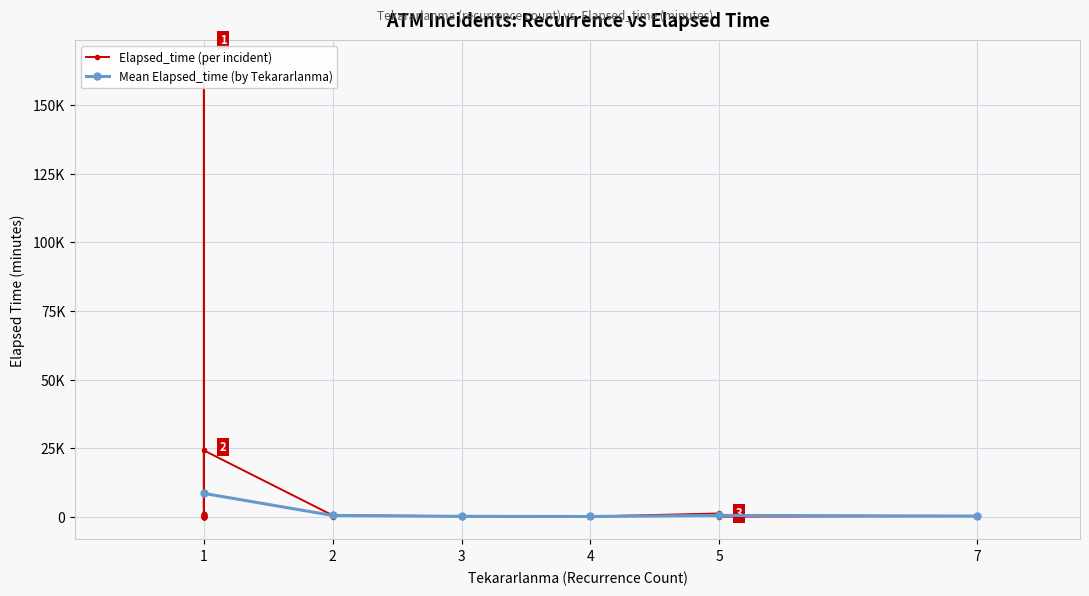

Reading left to right, list all the values displayed in this chart.

Elapsed_time: 0=1175	1=480	2=480	3=0	4=0	5=0	6=0	7=155	8=135	9=75	10=130	11=320	12=95	13=65	14=880	15=165365	16=220	17=665	18=45	19=0	20=205	21=65	22=235	23=1025	24=745	25=745	26=250	27=55	28=1055	29=30	30=120	31=45	32=30	33=70	34=45	35=160	36=555	37=880	38=120	39=24155
Tekararlanma: 0=5	1=2	2=1	3=1	4=1	5=1	6=1	7=3	8=1	9=4	10=2	11=1	12=2	13=1	14=1	15=1	16=5	17=1	18=1	19=1	20=1	21=1	22=7	23=1	24=2	25=1	26=3	27=2	28=2	29=5	30=3	31=1	32=3	33=1	34=1	35=1	36=2	37=1	38=3	39=1